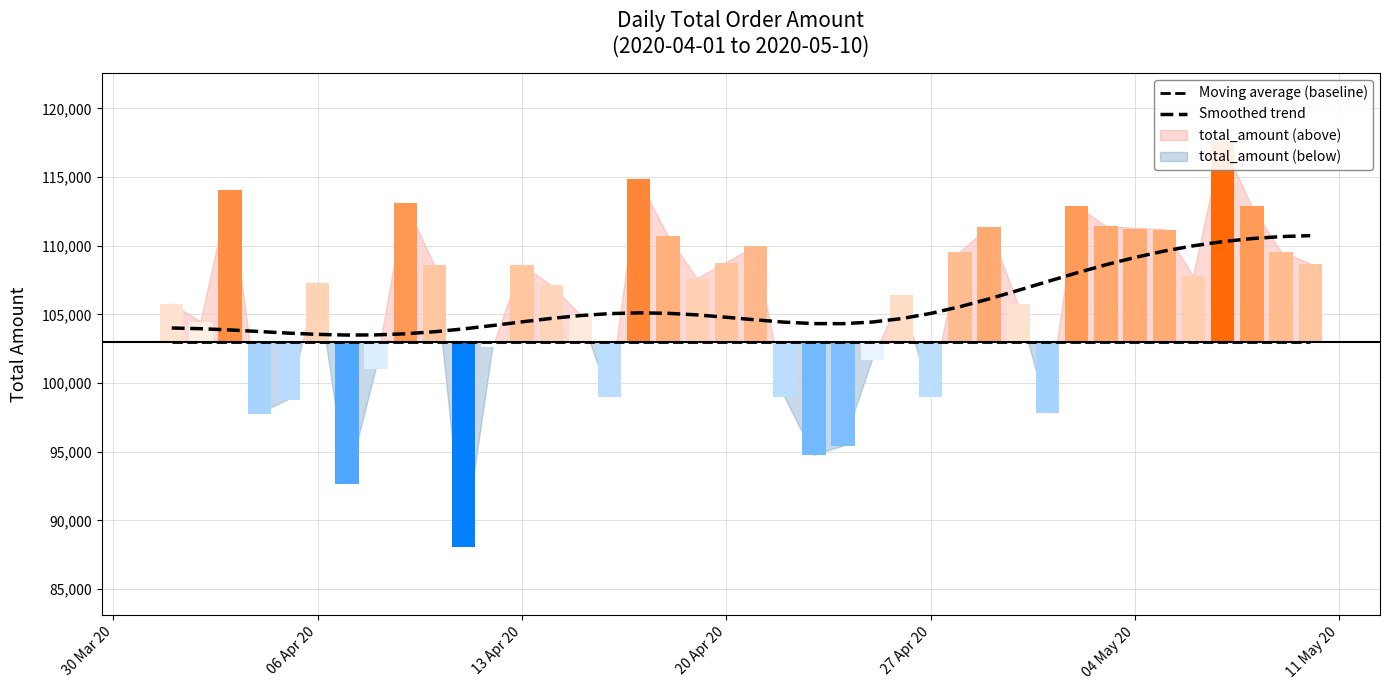

How many series are shown in this chart?

2